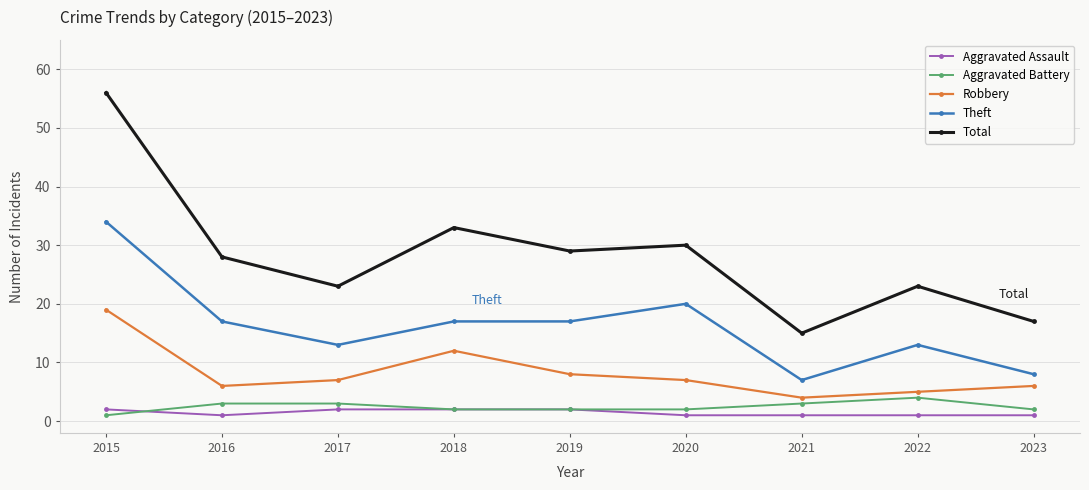

What is the average value of the Theft series?

16